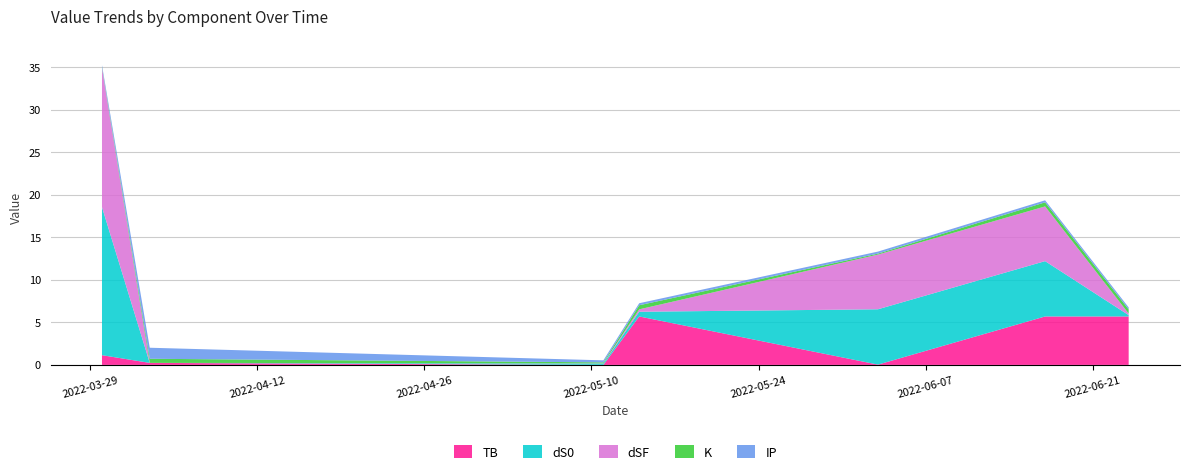

Reading left to right, list all the values displayed in this chart.

TB: 2022-03-30=1.1	2022-04-03=0.2	2022-05-11=0.0	2022-05-14=5.7	2022-06-03=0.0	2022-06-17=5.7	2022-06-24=5.7
dS0: 2022-03-30=17.4	2022-04-03=0.0	2022-05-11=0.2	2022-05-14=0.6	2022-06-03=6.5	2022-06-17=6.5	2022-06-24=0.2
dSF: 2022-03-30=16.3	2022-04-03=0.0	2022-05-11=0.0	2022-05-14=0.3	2022-06-03=6.4	2022-06-17=6.4	2022-06-24=0.2
K: 2022-03-30=0.1	2022-04-03=0.5	2022-05-11=0.1	2022-05-14=0.5	2022-06-03=0.1	2022-06-17=0.5	2022-06-24=0.5
IP: 2022-03-30=0.2	2022-04-03=1.3	2022-05-11=0.2	2022-05-14=0.2	2022-06-03=0.2	2022-06-17=0.2	2022-06-24=0.2